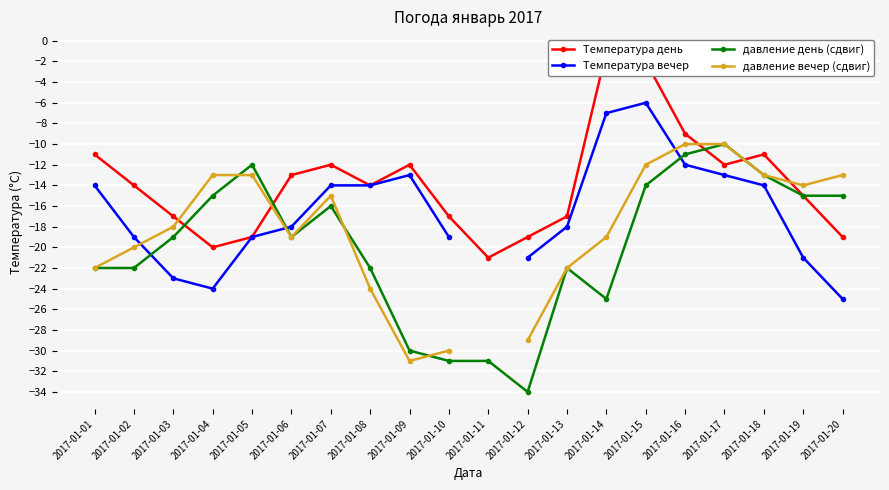

Where is the first local minimum for Температура день?

2017-01-04